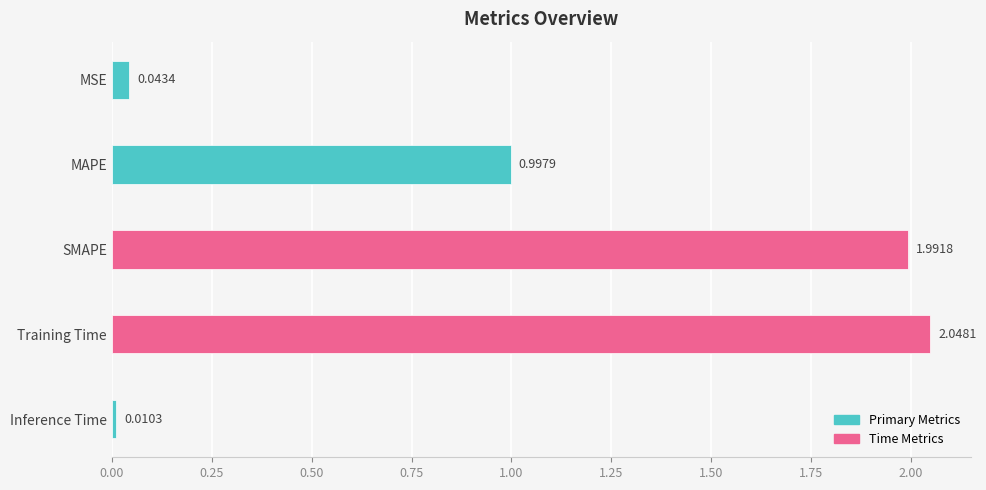

What is the change in value from MAPE to Training Time?

+1.1